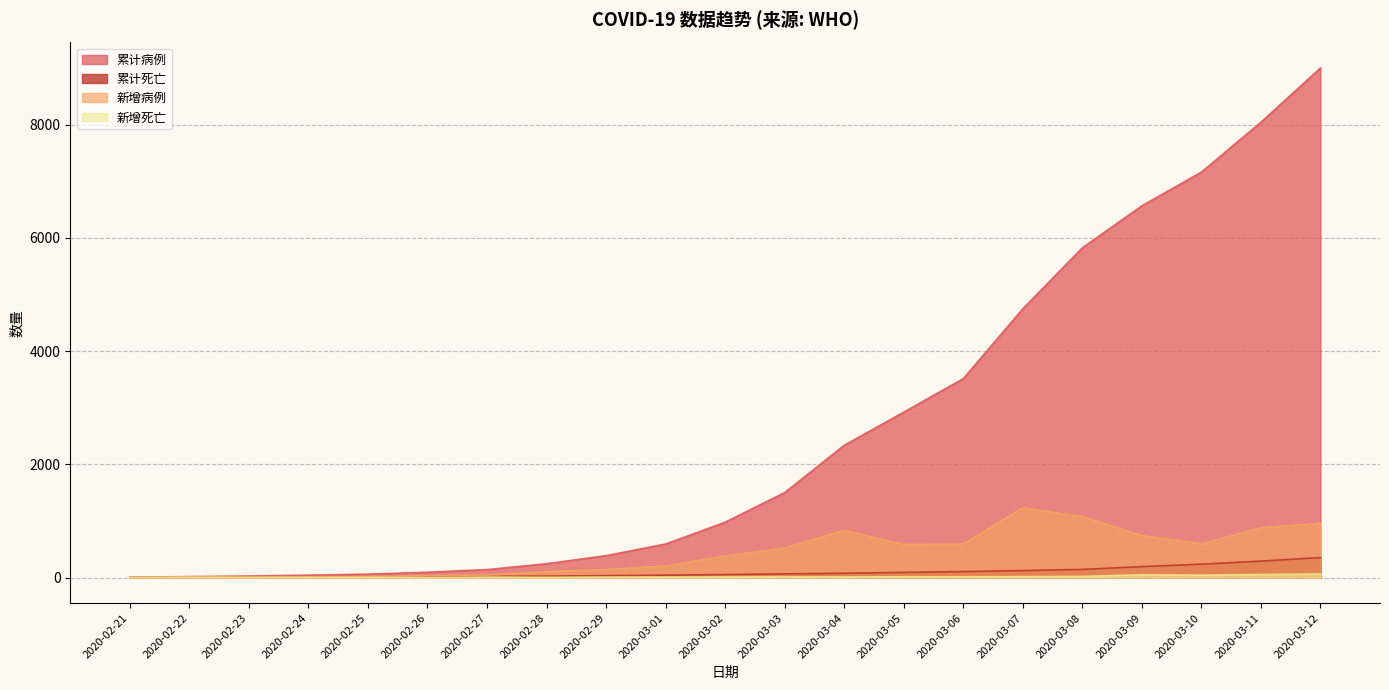

True or false: 累计死亡 has more than 2 interior local peaks.

False